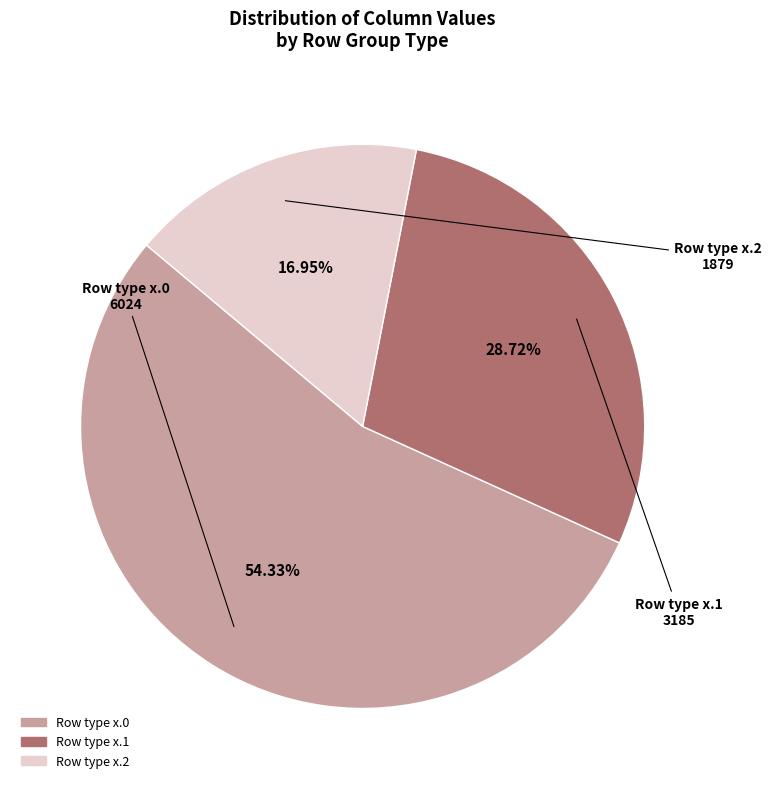

Does any single category account for the majority?

Yes